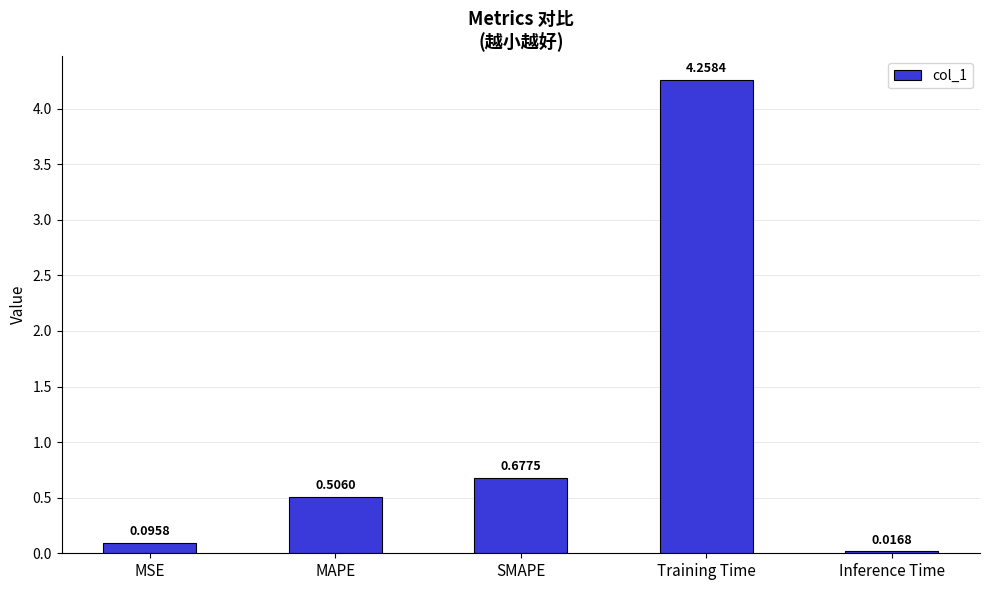

What is the difference between the maximum and minimum values?

4.2